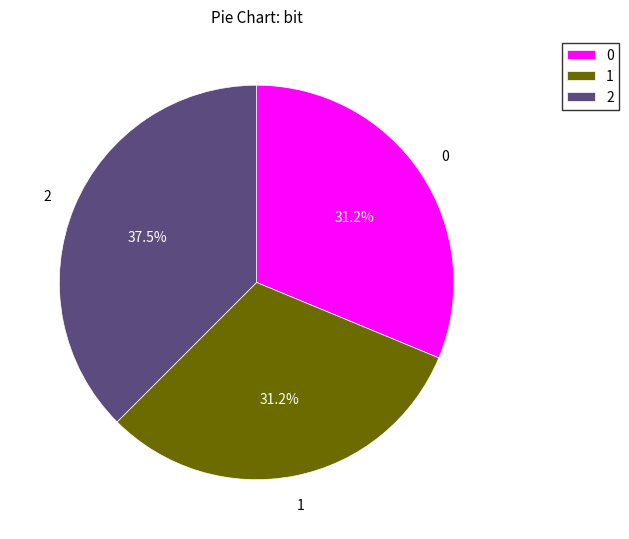

To the nearest percent, what percentage of the pie is 0?

31%